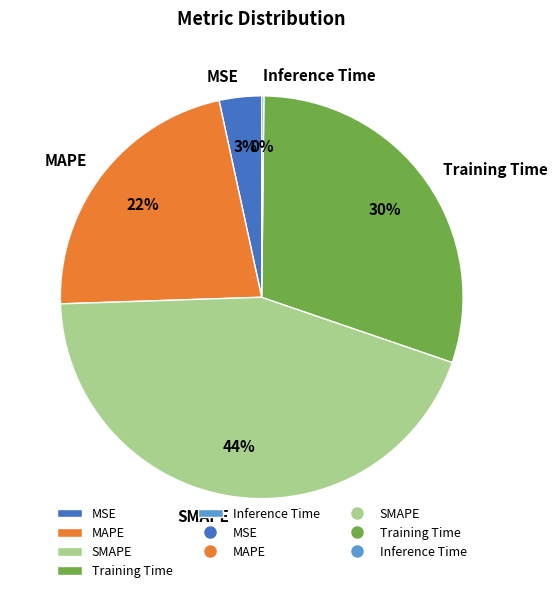

Is it true that MAPE is 22% of the pie?

True